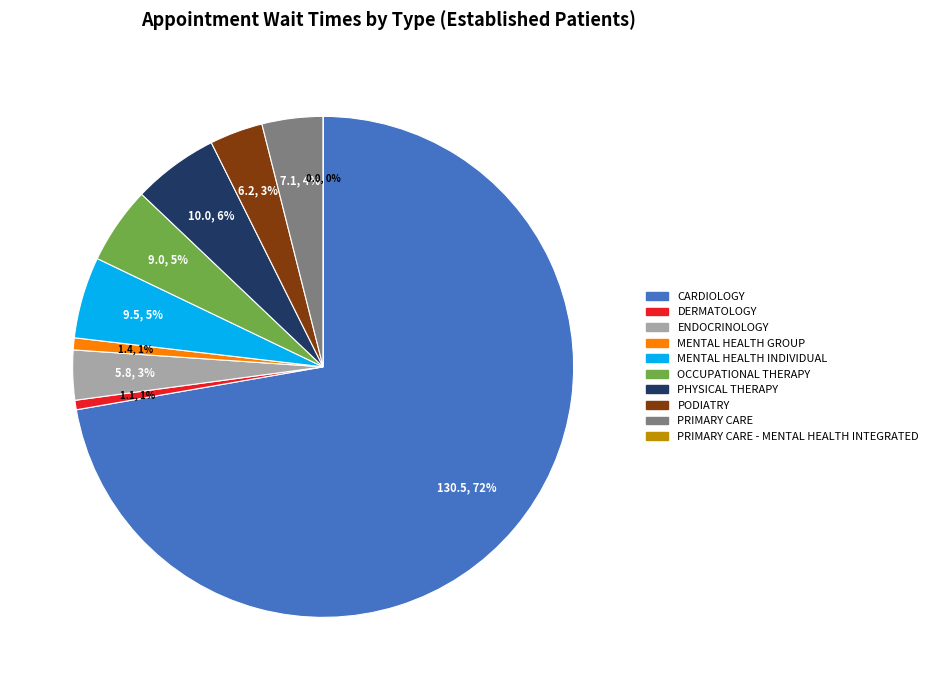

What is the change in value from CARDIOLOGY to OCCUPATIONAL THERAPY?

-121.5